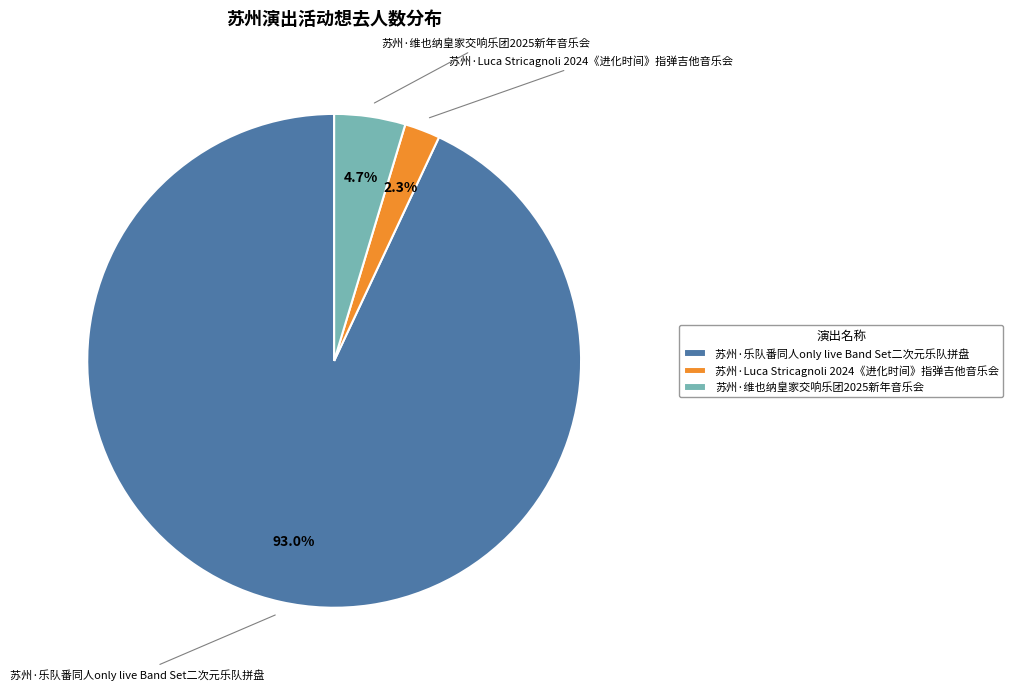

To the nearest percent, what is the average slice percentage?

33%